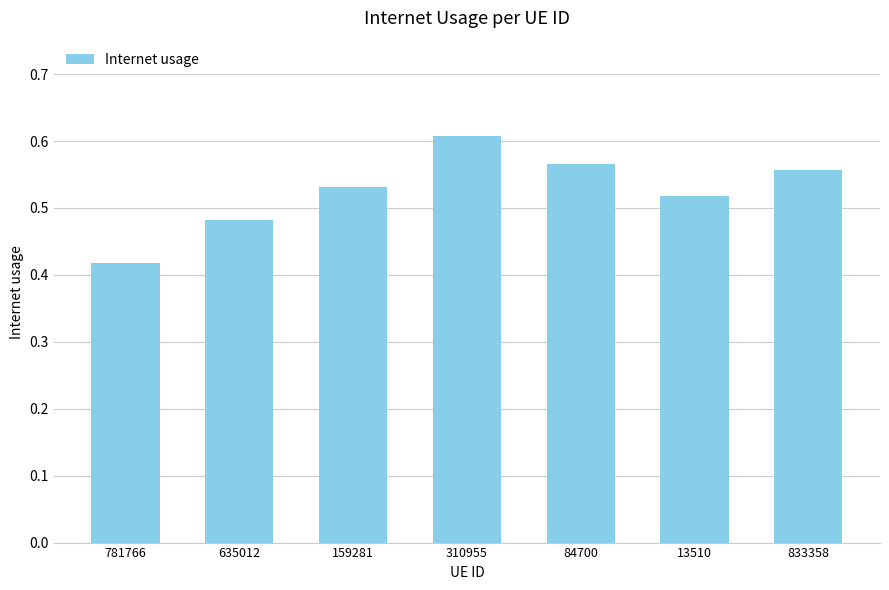

What is the label of the 7th bar from the left?

833358